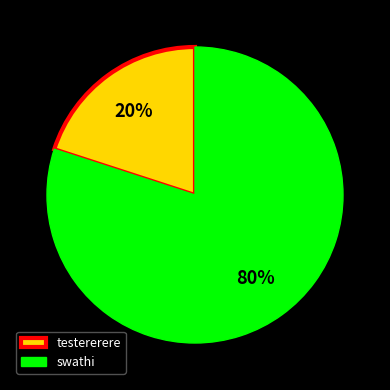

How many segments does this pie chart have?

2